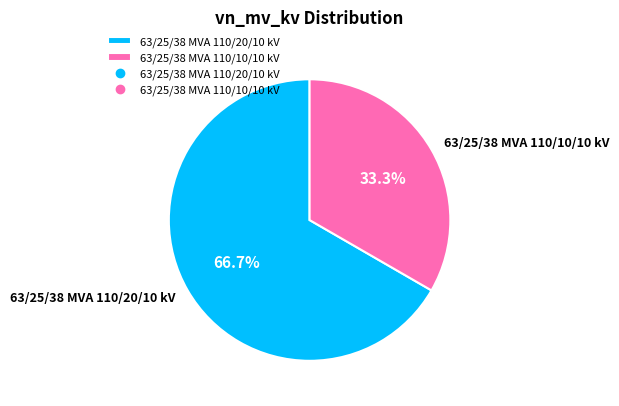

To the nearest percent, what is the difference between the largest and smallest slice percentages?

33%